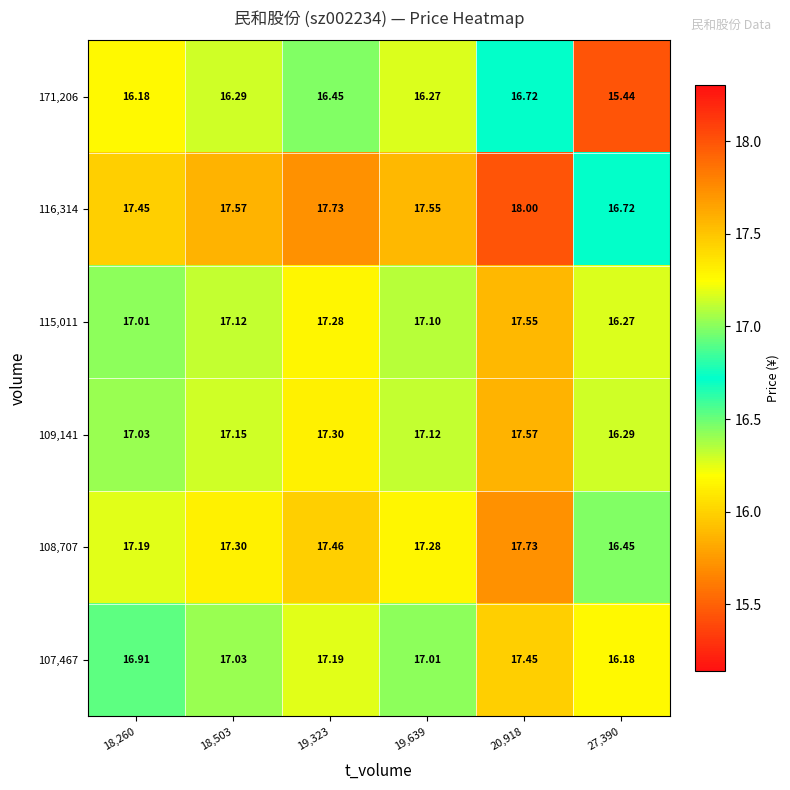

At which category does the chart reach its peak across all series?

20,918